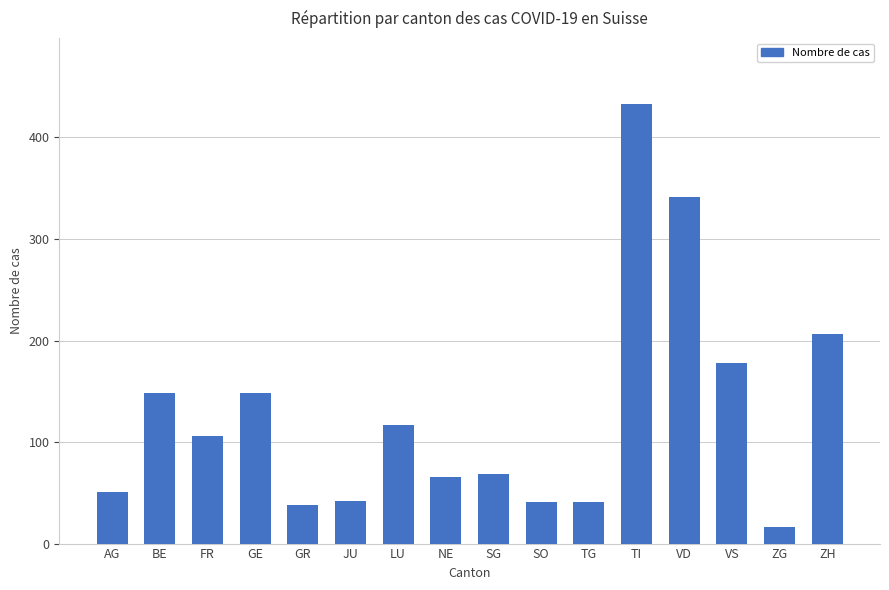

How many distinct data groups are displayed?

1